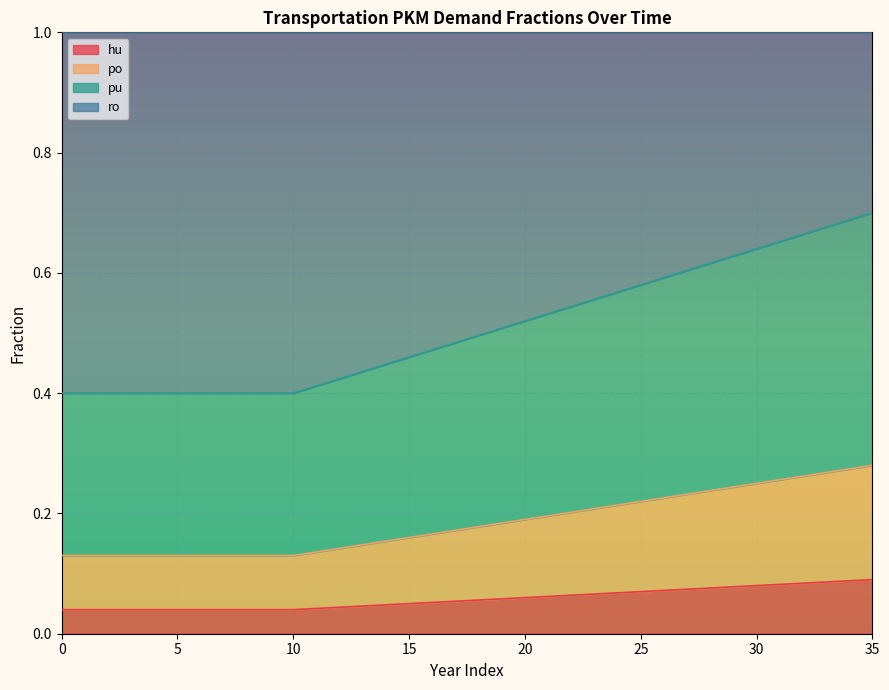

What are all the series names shown in the legend?

hu, po, pu, ro